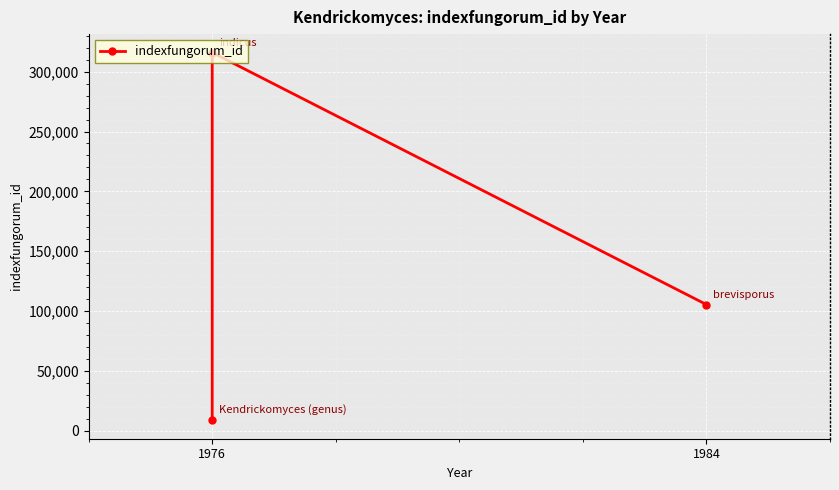

How many lines are shown in the chart?

1